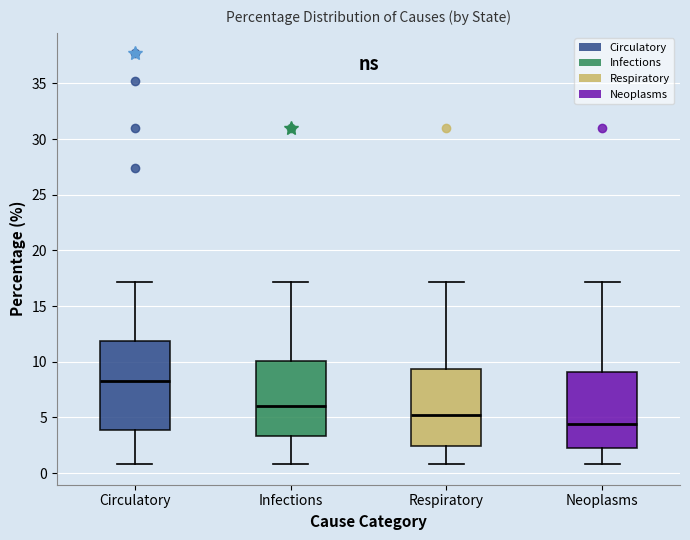

Which box has the lowest median line?

Neoplasms